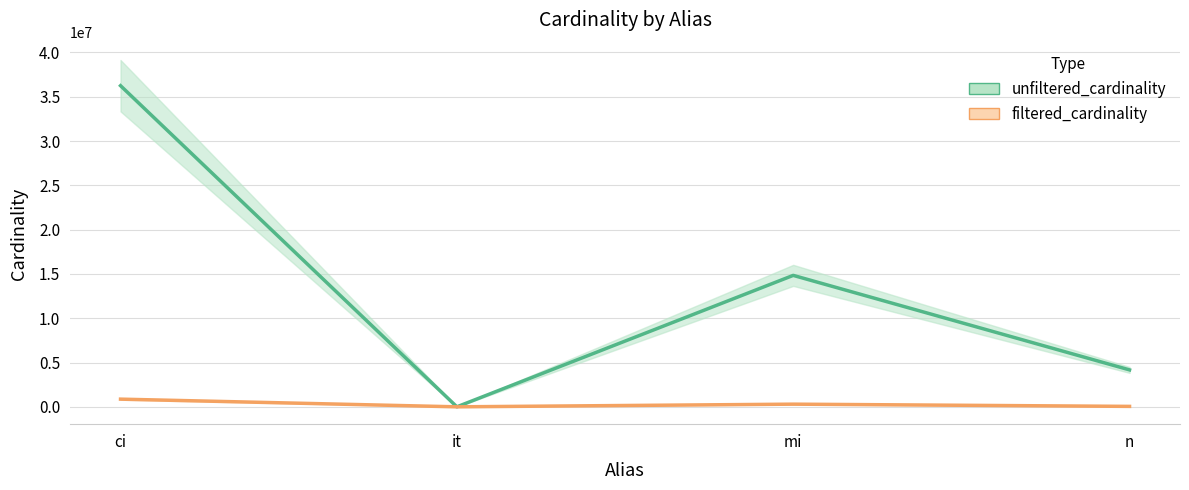

Read the unfiltered_cardinality value at it.

113